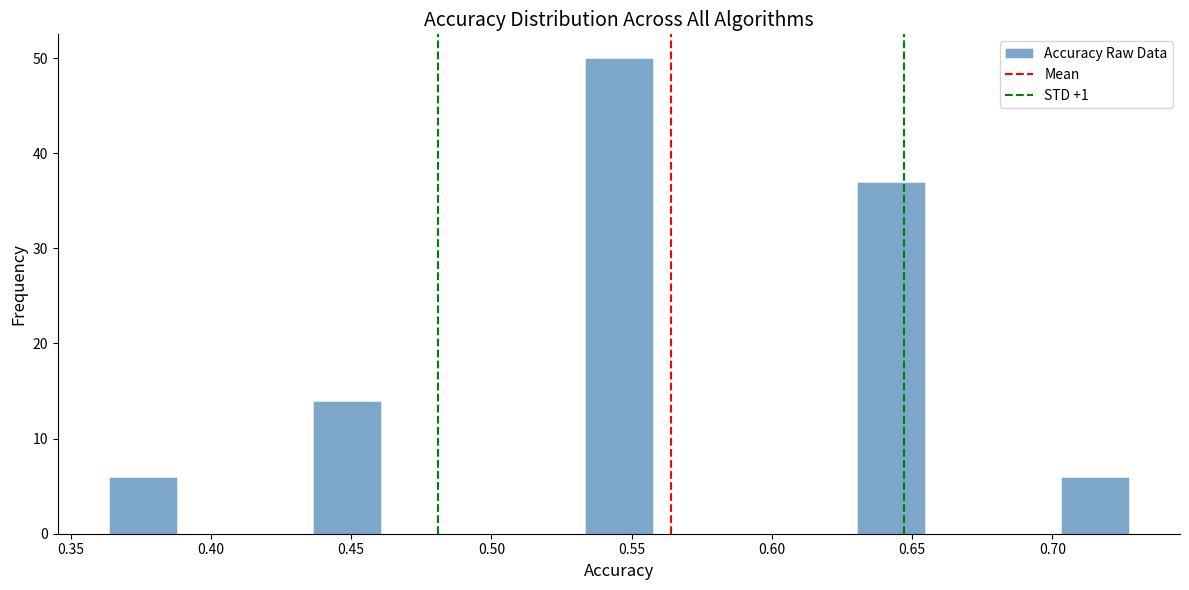

Reading left to right, transcribe this chart: for each bar, give the range it covers on the x-axis and its height. Neither the bar edges nor the heights are printed on the chart, so give them approximately, as read against the axes.

0.365 to 0.390: 6
0.390 to 0.410: 0
0.410 to 0.435: 0
0.435 to 0.460: 14
0.460 to 0.485: 0
0.485 to 0.510: 0
0.510 to 0.535: 0
0.535 to 0.560: 50
0.560 to 0.580: 0
0.580 to 0.605: 0
0.605 to 0.630: 0
0.630 to 0.655: 37
0.655 to 0.680: 0
0.680 to 0.705: 0
0.705 to 0.725: 6